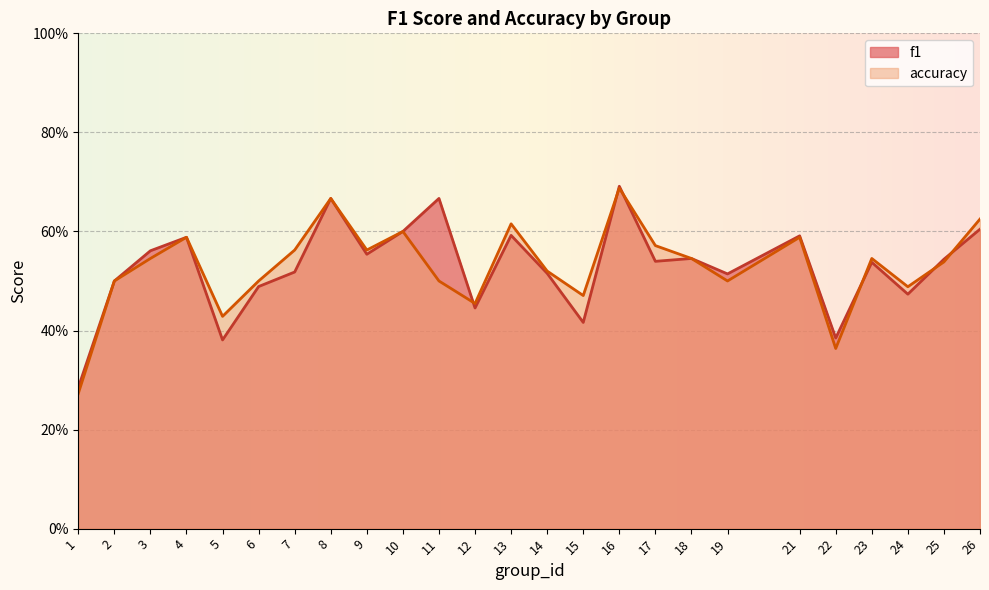

Between 8 and 26, which series saw the biggest shift?

f1